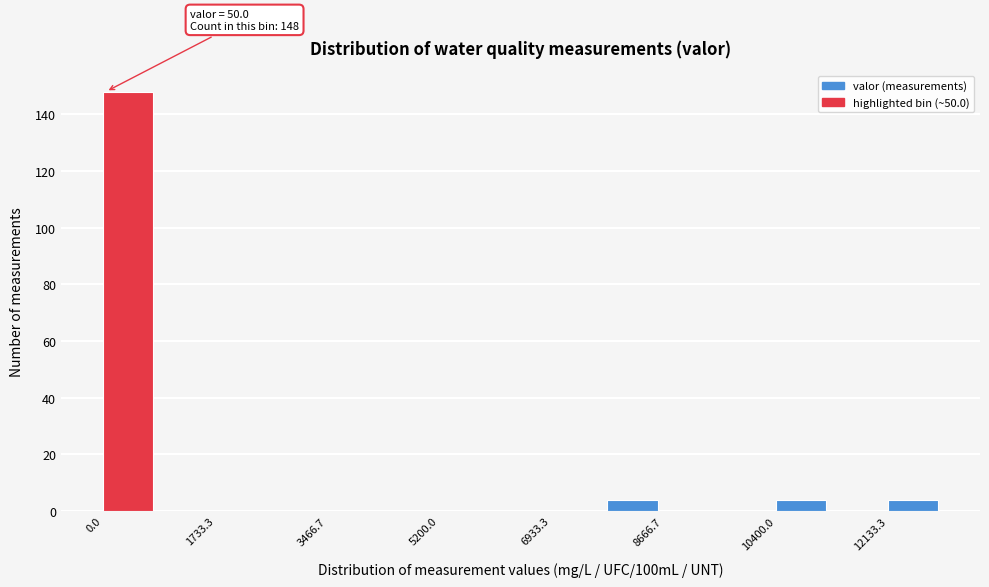

Over which range of the x-axis is the bar tallest?

0 to 800